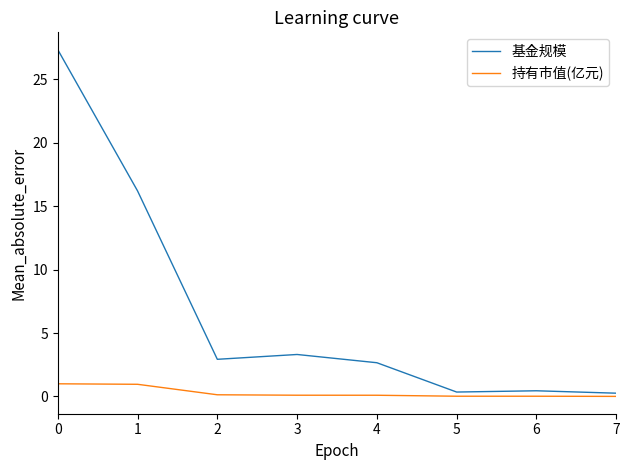

What is the approximate value of 基金规模 at 0?

27.3